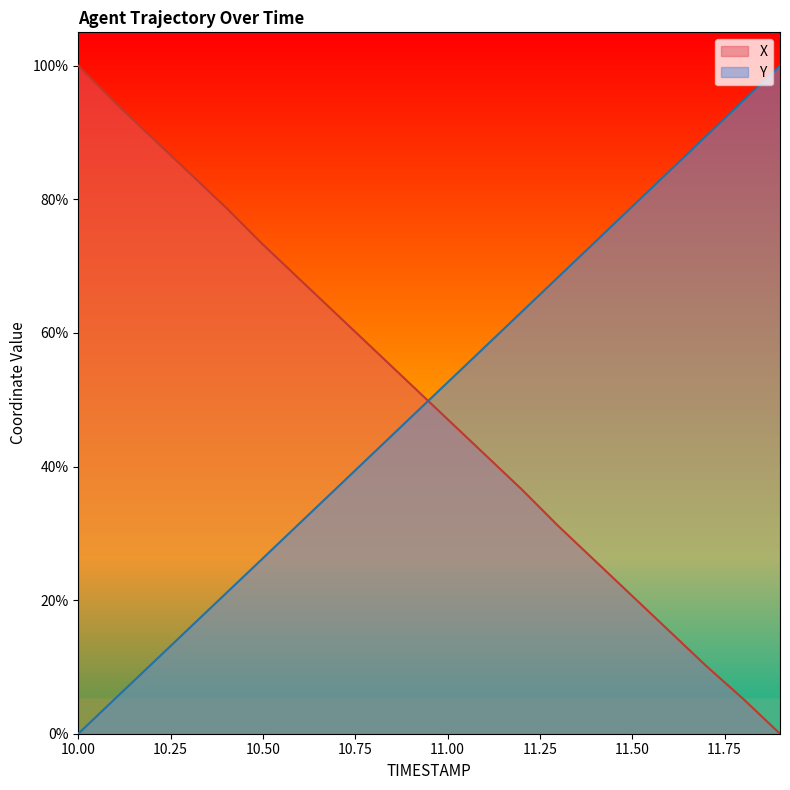

What is the spread (max minus min) of values at 10.2?

78.7